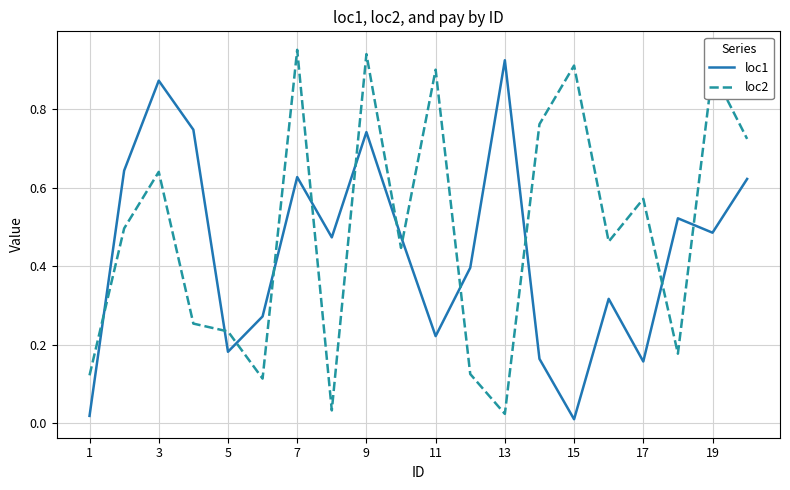

How many times do loc1 and loc2 cross each other?

12